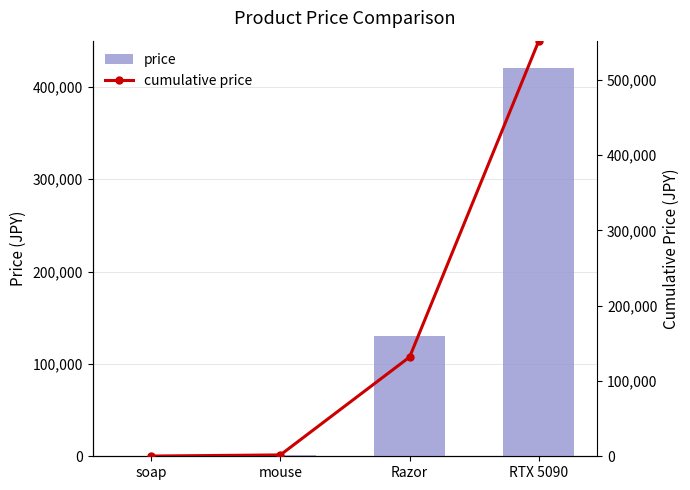

What are all the series names shown in the legend?

price, cumulative price